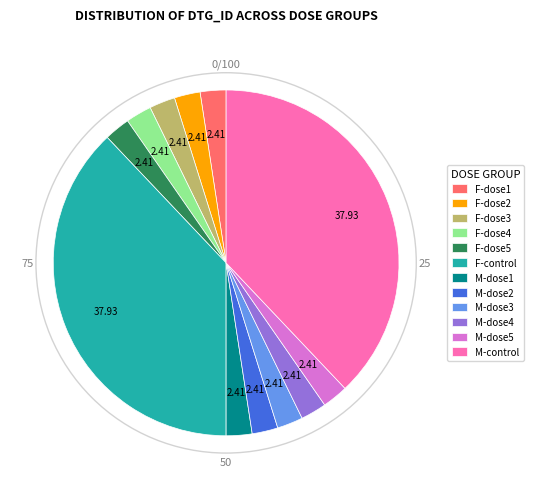

Is there a majority slice in this chart?

No